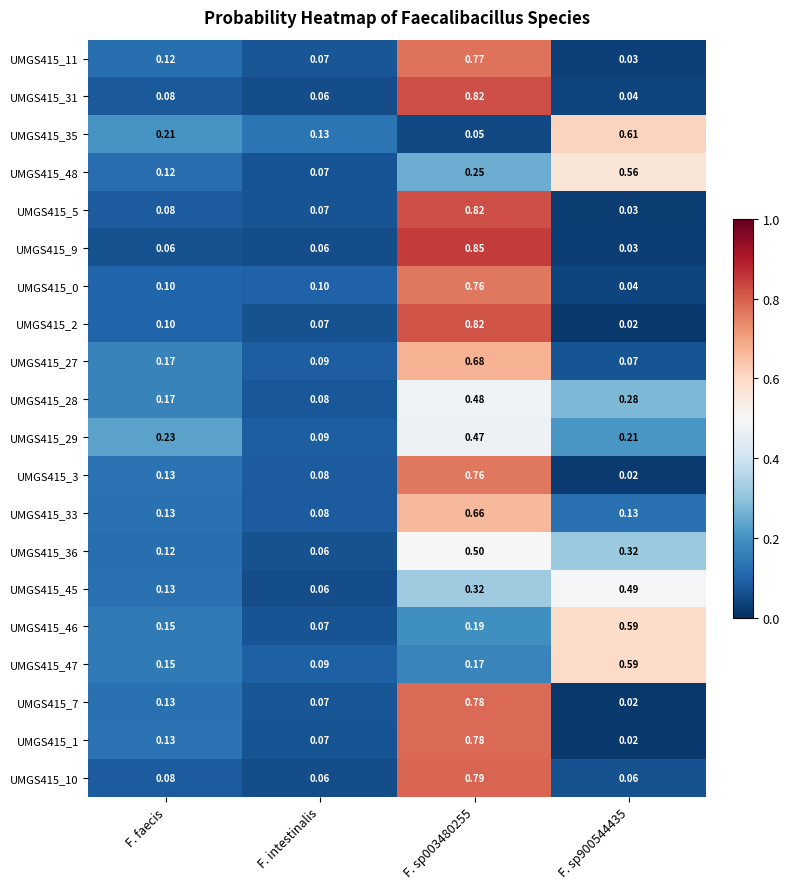

At how many categories does at least one series exceed 0?

4